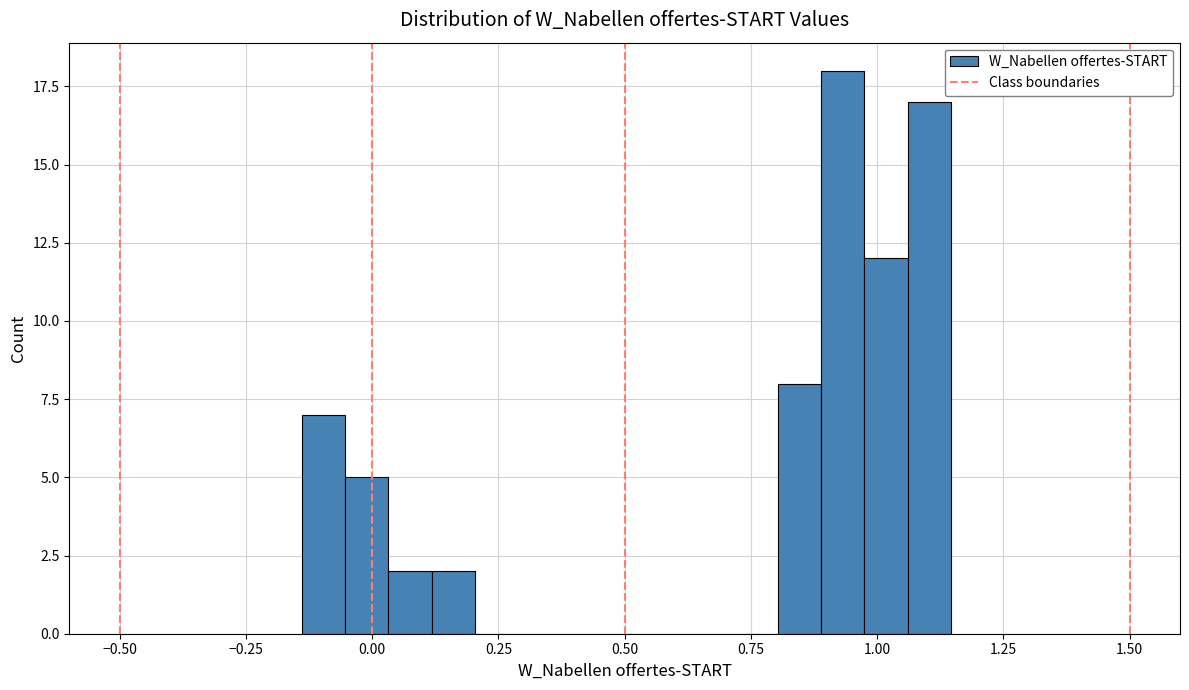

Read against the x-axis, roughly where is the centre of the tallest bar?

0.95